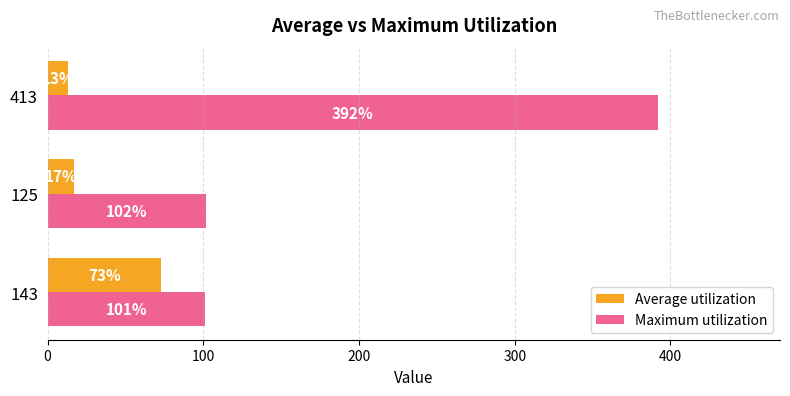

At how many categories does at least one series exceed 95?

3